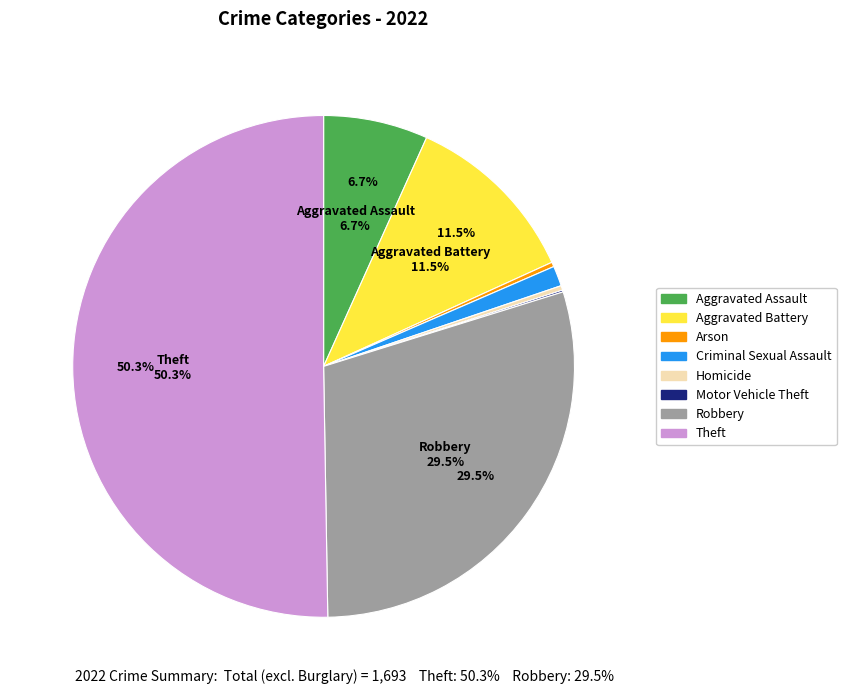

To the nearest percent, what is the combined percentage of Aggravated Assault and Aggravated Battery?

18%